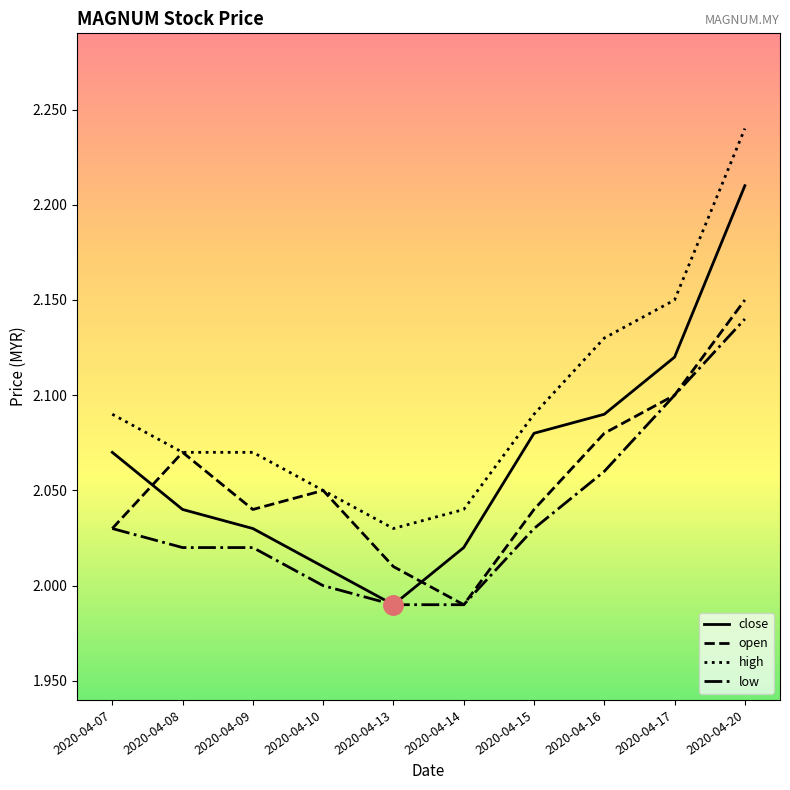

Which series has the widest spread of values?

close